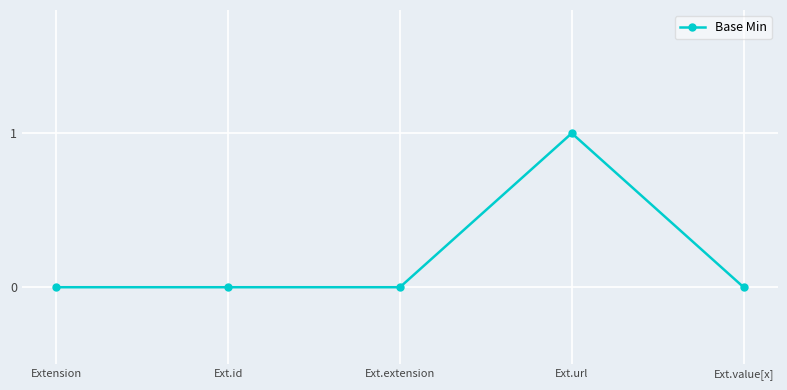

The value at Ext.url is 2. True or false?

False